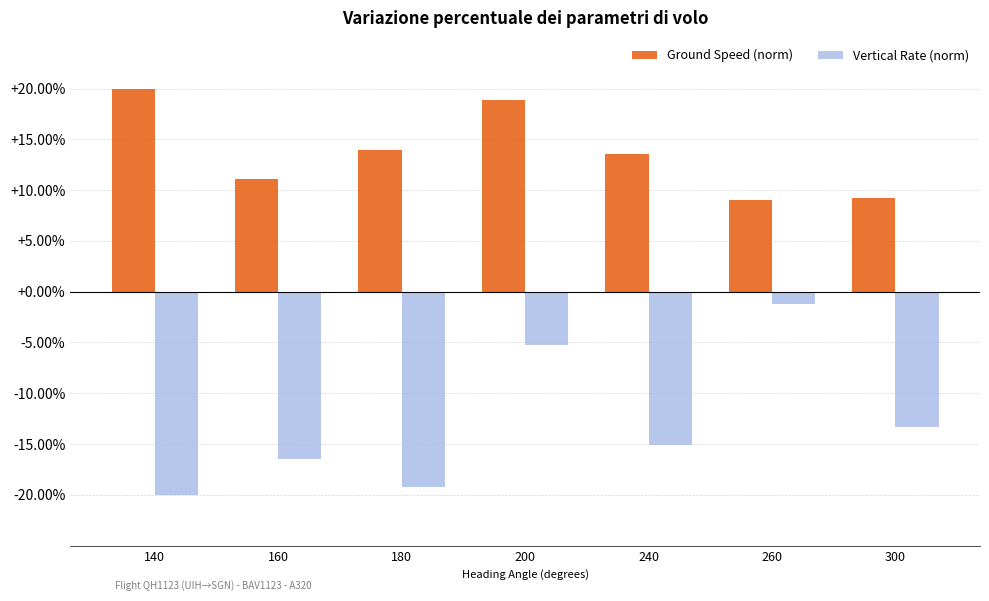

How many values in the Ground Speed (norm) series are below 13?

3